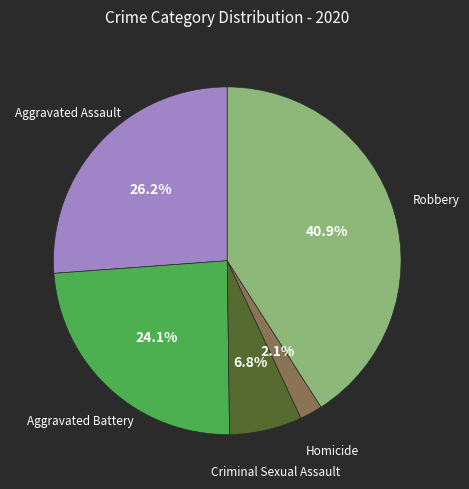

Is there a majority slice in this chart?

No